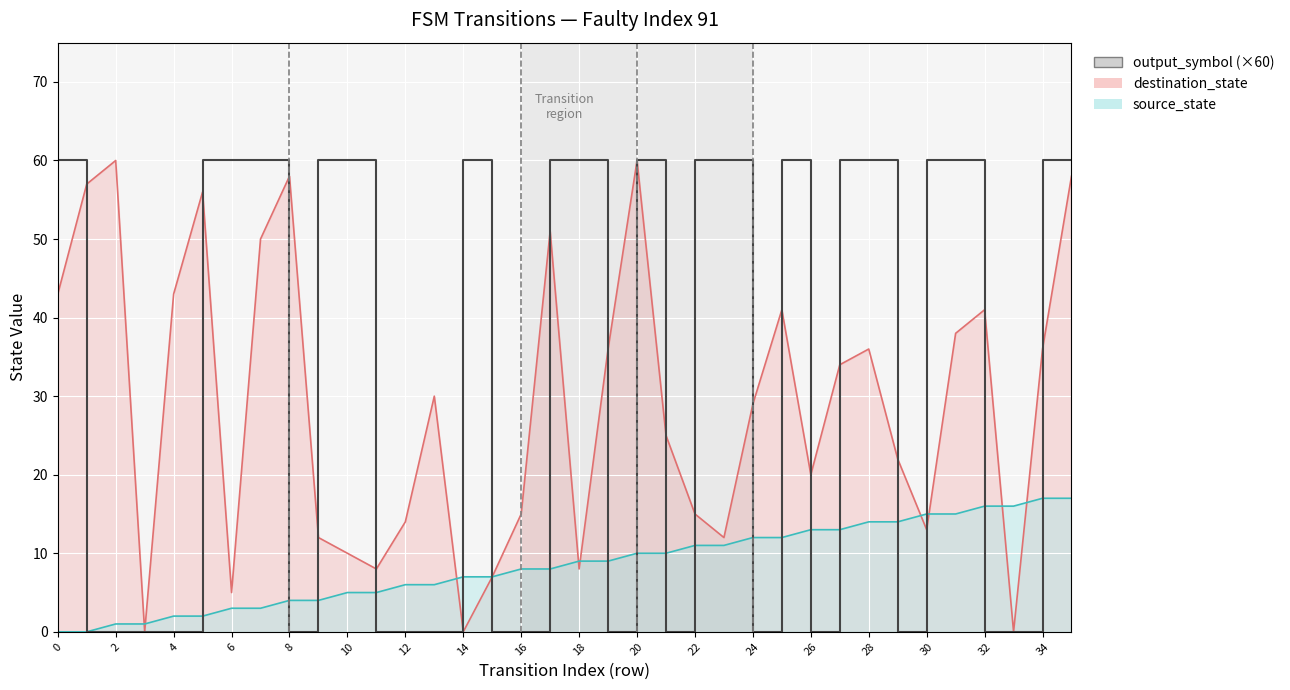

What is the difference between the second highest and second lowest values?

60